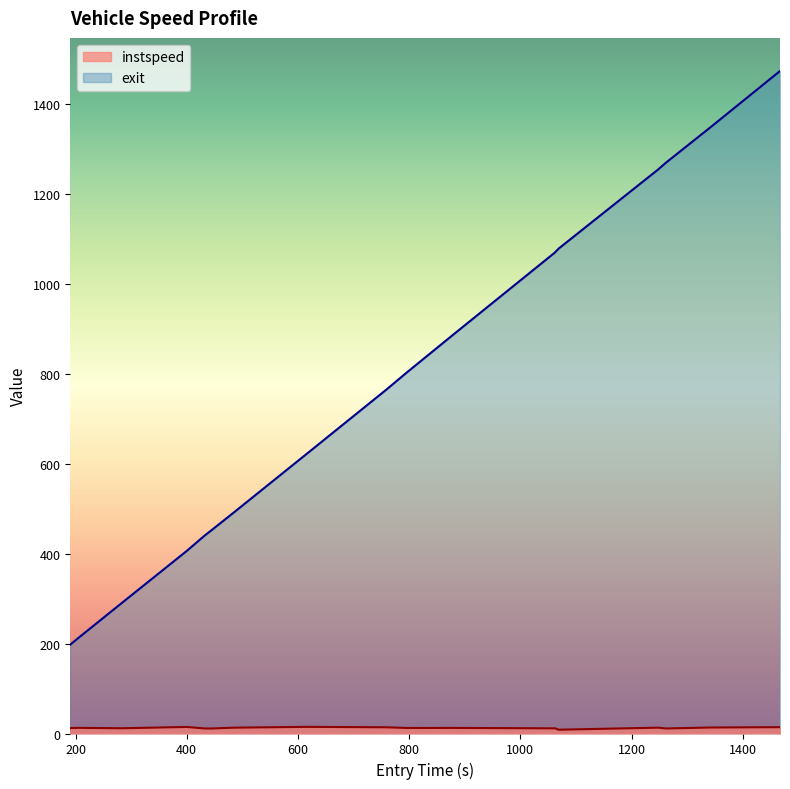

What is the lowest value of the exit series?

197.8